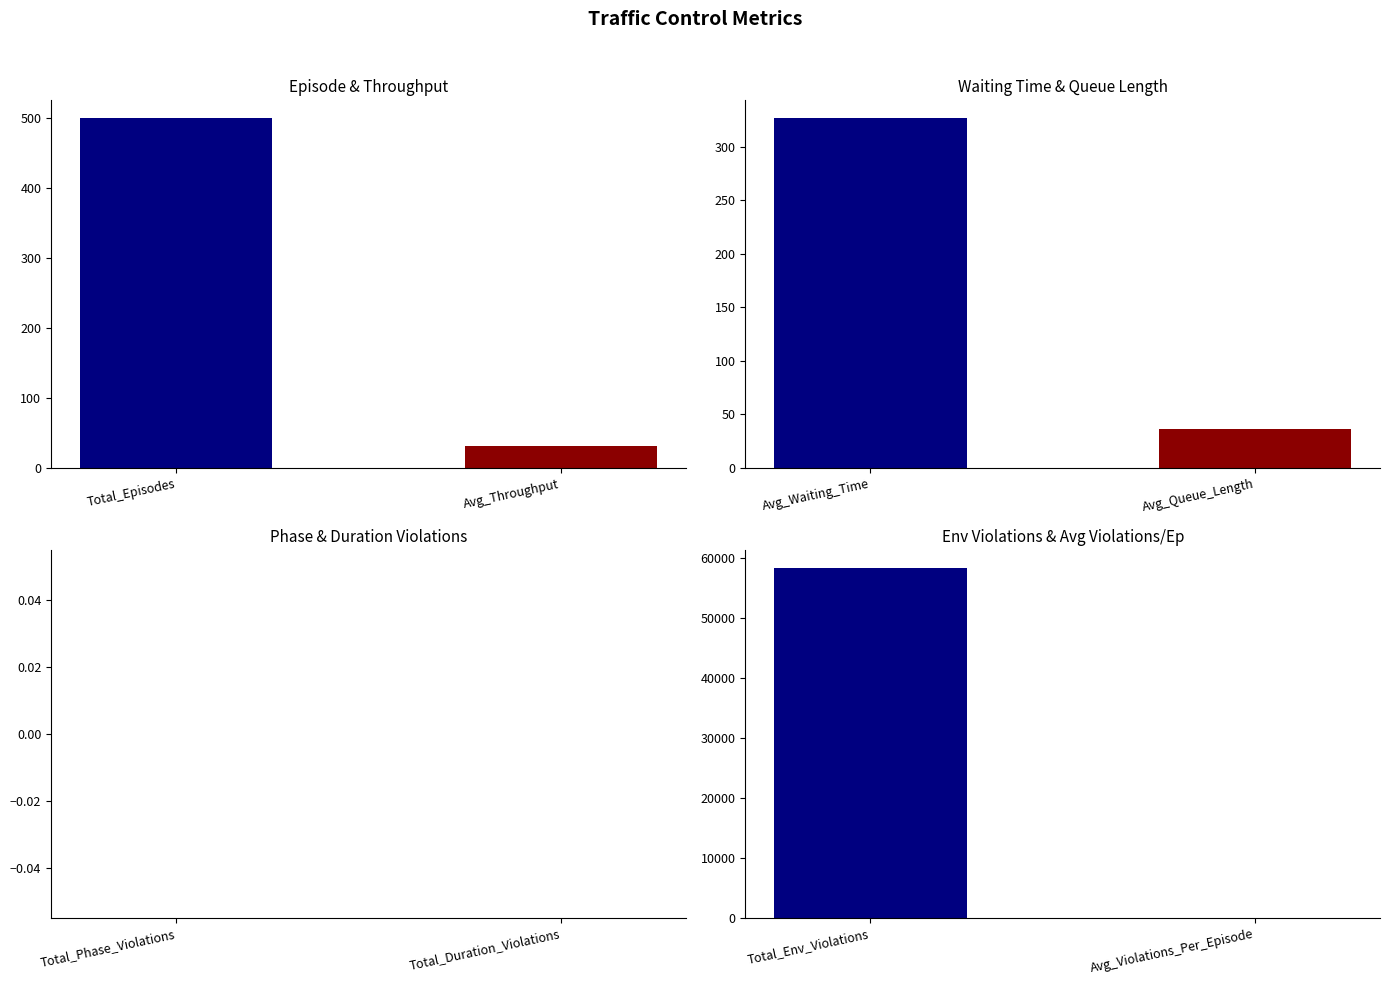

What is the sum of all values?

59297.0